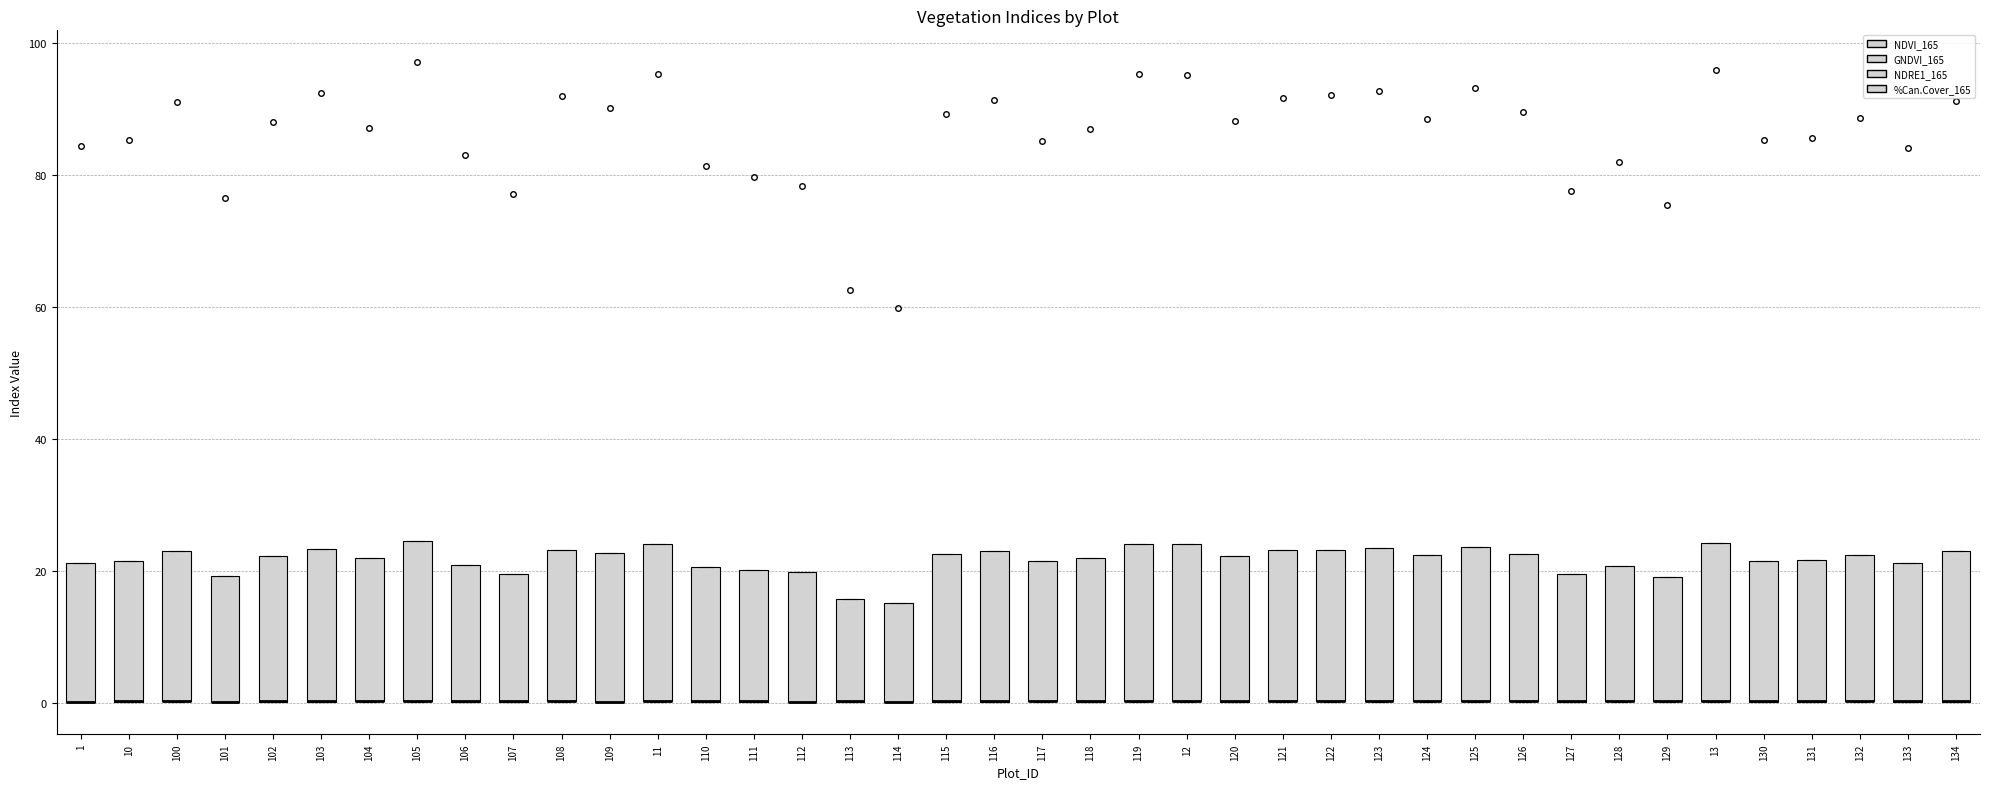

Reading left to right, read every box against the y-axis: the position of its median line, the range the box covers, and the ends of its whiskers. The values are not printed on the chart, so give them approximately, as read against the axis.

1: median 0 (drawn on the box's lower edge), box 0 to 22, whiskers 0 to 22
10: median 0 (drawn on the box's lower edge), box 0 to 22, whiskers 0 to 22
100: median 0 (drawn on the box's lower edge), box 0 to 24, whiskers 0 to 24
101: median 0 (drawn on the box's lower edge), box 0 to 20, whiskers 0 to 20
102: median 0 (drawn on the box's lower edge), box 0 to 22, whiskers 0 to 22
103: median 0 (drawn on the box's lower edge), box 0 to 24, whiskers 0 to 24
104: median 0 (drawn on the box's lower edge), box 0 to 22, whiskers 0 to 22
105: median 0 (drawn on the box's lower edge), box 0 to 24, whiskers 0 to 24
106: median 0 (drawn on the box's lower edge), box 0 to 22, whiskers 0 to 22
107: median 0 (drawn on the box's lower edge), box 0 to 20, whiskers 0 to 20
108: median 0 (drawn on the box's lower edge), box 0 to 24, whiskers 0 to 24
109: median 0 (drawn on the box's lower edge), box 0 to 22, whiskers 0 to 22
11: median 0 (drawn on the box's lower edge), box 0 to 24, whiskers 0 to 24
110: median 0 (drawn on the box's lower edge), box 0 to 20, whiskers 0 to 20
111: median 0 (drawn on the box's lower edge), box 0 to 20, whiskers 0 to 20
112: median 0 (drawn on the box's lower edge), box 0 to 20, whiskers 0 to 20
113: median 0 (drawn on the box's lower edge), box 0 to 16, whiskers 0 to 16
114: median 0 (drawn on the box's lower edge), box 0 to 16, whiskers 0 to 16
115: median 0 (drawn on the box's lower edge), box 0 to 22, whiskers 0 to 22
116: median 0 (drawn on the box's lower edge), box 0 to 24, whiskers 0 to 24
117: median 0 (drawn on the box's lower edge), box 0 to 22, whiskers 0 to 22
118: median 0 (drawn on the box's lower edge), box 0 to 22, whiskers 0 to 22
119: median 0 (drawn on the box's lower edge), box 0 to 24, whiskers 0 to 24
12: median 0 (drawn on the box's lower edge), box 0 to 24, whiskers 0 to 24
120: median 0 (drawn on the box's lower edge), box 0 to 22, whiskers 0 to 22
121: median 0 (drawn on the box's lower edge), box 0 to 24, whiskers 0 to 24
122: median 0 (drawn on the box's lower edge), box 0 to 24, whiskers 0 to 24
123: median 0 (drawn on the box's lower edge), box 0 to 24, whiskers 0 to 24
124: median 0 (drawn on the box's lower edge), box 0 to 22, whiskers 0 to 22
125: median 0 (drawn on the box's lower edge), box 0 to 24, whiskers 0 to 24
126: median 0 (drawn on the box's lower edge), box 0 to 22, whiskers 0 to 22
127: median 0 (drawn on the box's lower edge), box 0 to 20, whiskers 0 to 20
128: median 0 (drawn on the box's lower edge), box 0 to 20, whiskers 0 to 20
129: median 0 (drawn on the box's lower edge), box 0 to 20, whiskers 0 to 20
13: median 0 (drawn on the box's lower edge), box 0 to 24, whiskers 0 to 24
130: median 0 (drawn on the box's lower edge), box 0 to 22, whiskers 0 to 22
131: median 0 (drawn on the box's lower edge), box 0 to 22, whiskers 0 to 22
132: median 0 (drawn on the box's lower edge), box 0 to 22, whiskers 0 to 22
133: median 0 (drawn on the box's lower edge), box 0 to 22, whiskers 0 to 22
134: median 0 (drawn on the box's lower edge), box 0 to 24, whiskers 0 to 24